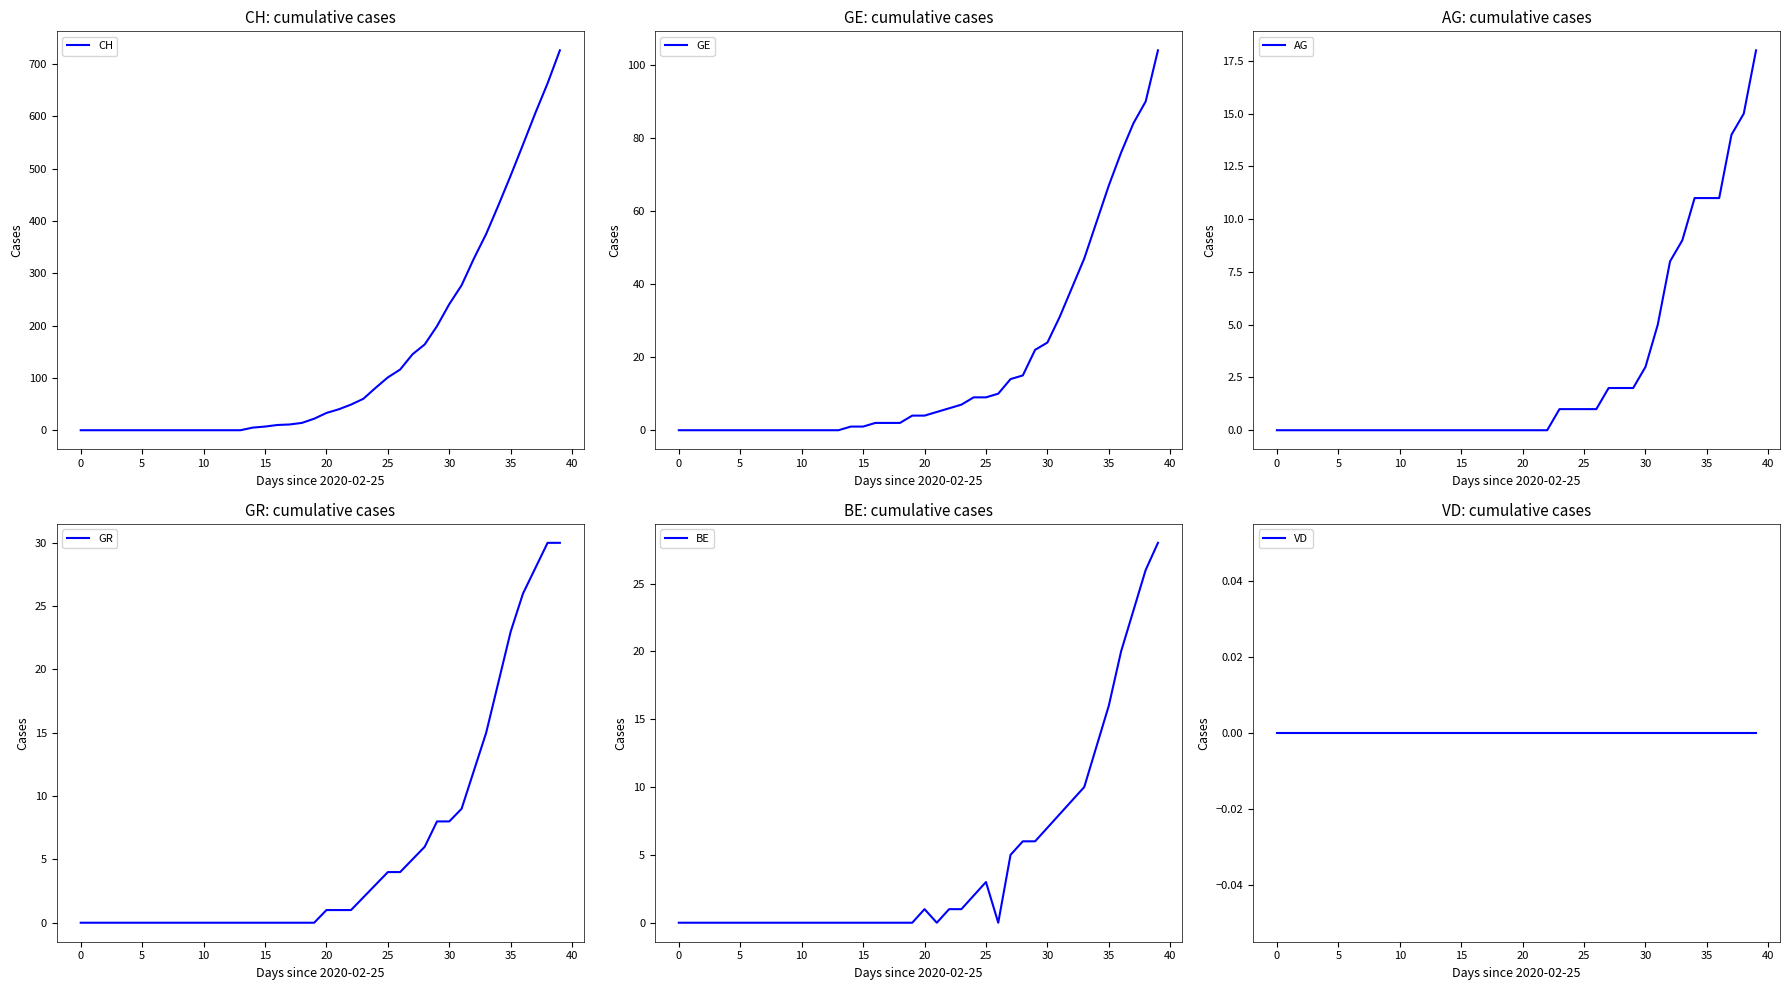

List the series in order of their peak value, lowest first.

VD, AG, BE, GR, GE, CH